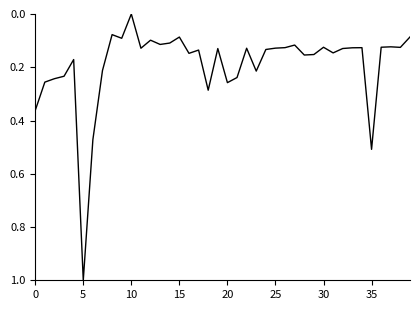

What is the difference between the maximum and minimum values?

1.0